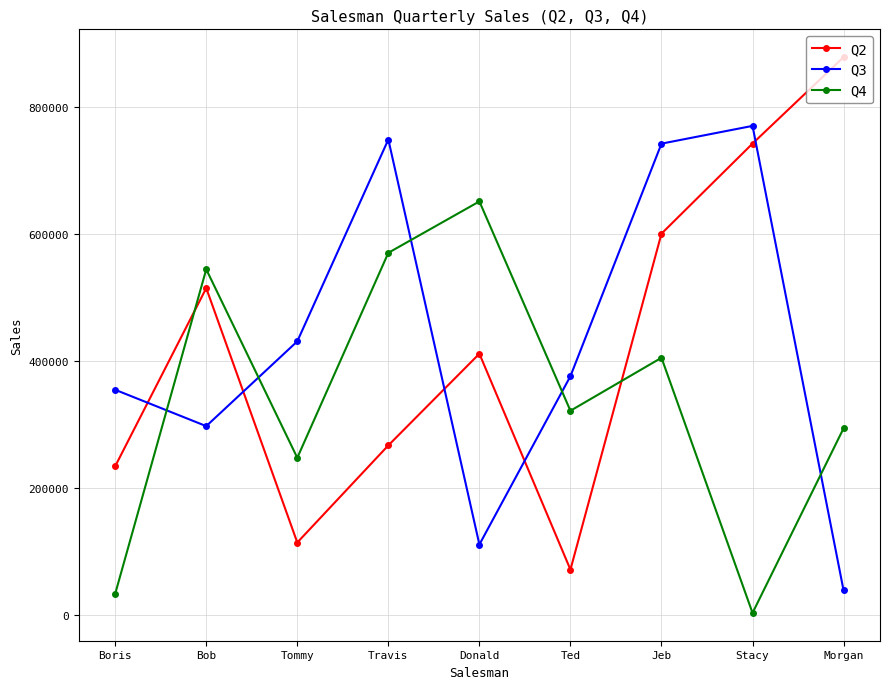

What is the spread (max minus min) of values at Travis?

482453